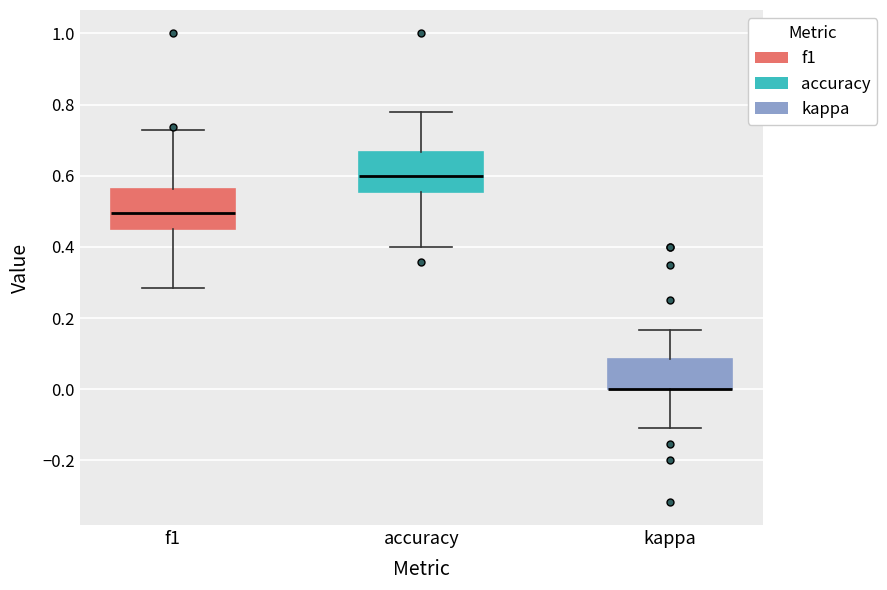

Reading left to right, transcribe this box plot: for each box, give where its median line is, the range the box spans, and where its two whiskers end, as read against the y-axis. The values are not printed on the chart, so give them approximately, as read against the axis.

f1: median 0.50, box 0.46 to 0.56, whiskers 0.28 to 0.72
accuracy: median 0.60, box 0.56 to 0.66, whiskers 0.40 to 0.78
kappa: median 0.00 (drawn on the box's lower edge), box 0.00 to 0.08, whiskers -0.10 to 0.16